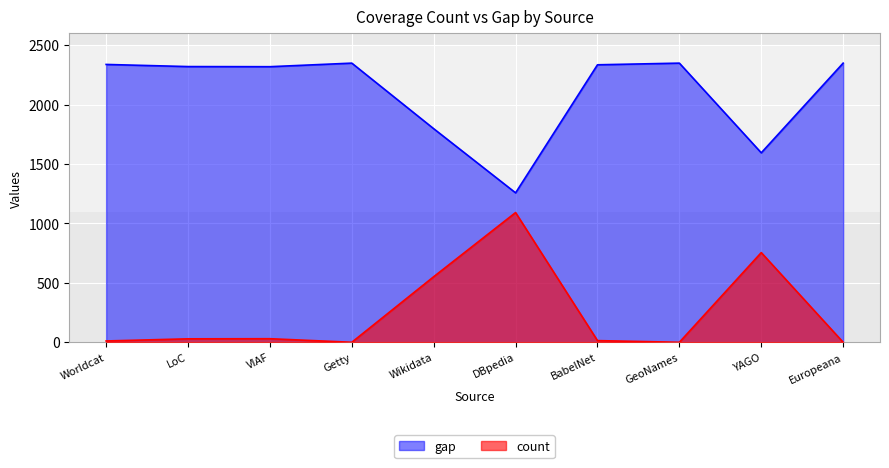

At which label does gap reach its minimum?

DBpedia